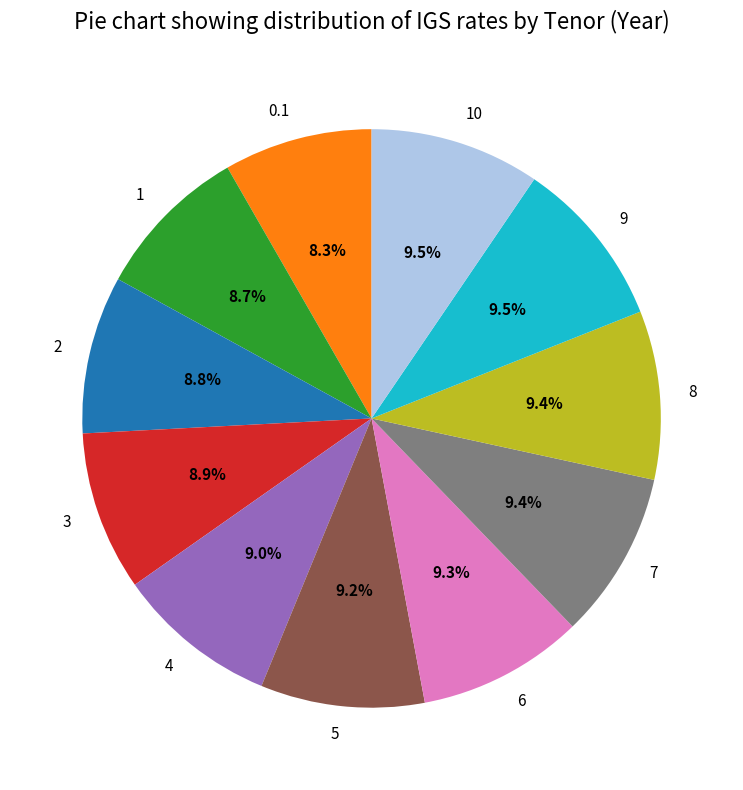

What percentage is NOT represented by 3?

91.1%